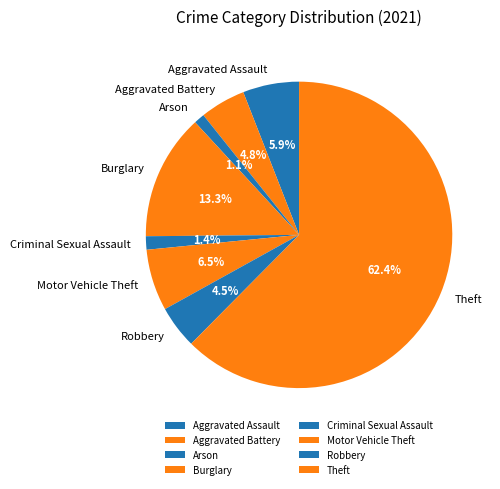

To the nearest percent, what is the difference between the Motor Vehicle Theft and Theft slice percentages?

56%